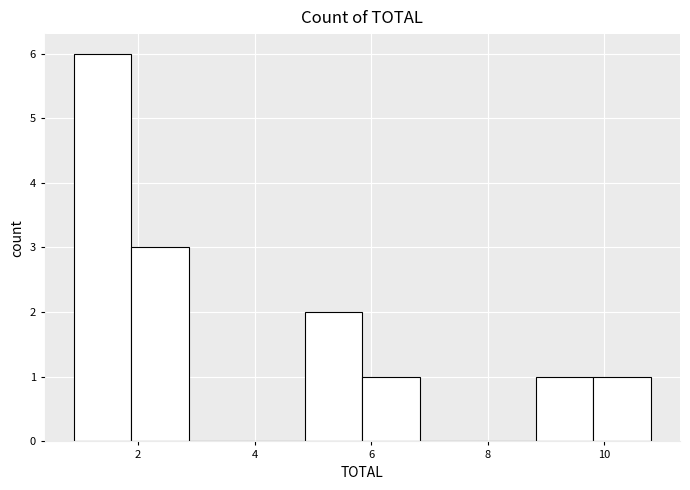

What is the height of the bar covering 5.8 to 6.8 on the x-axis? Neither the bar edges nor the heights are printed on the chart, so give them approximately, as read against the axes.

1